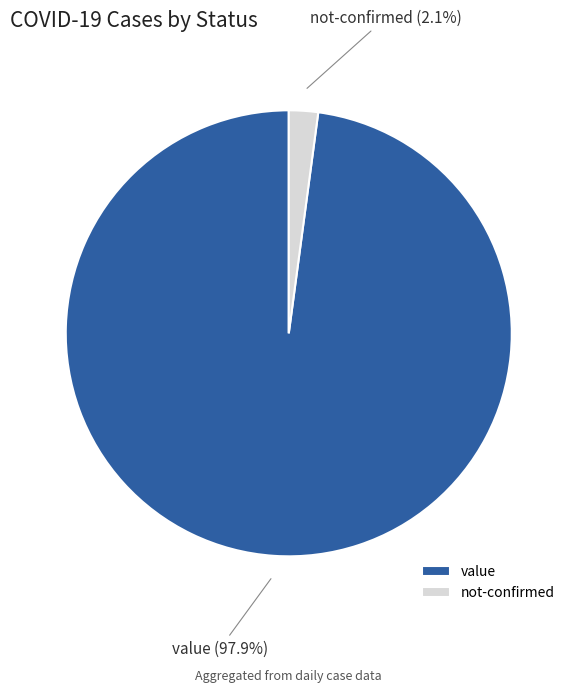

Does not-confirmed account for over 50% of the chart?

No